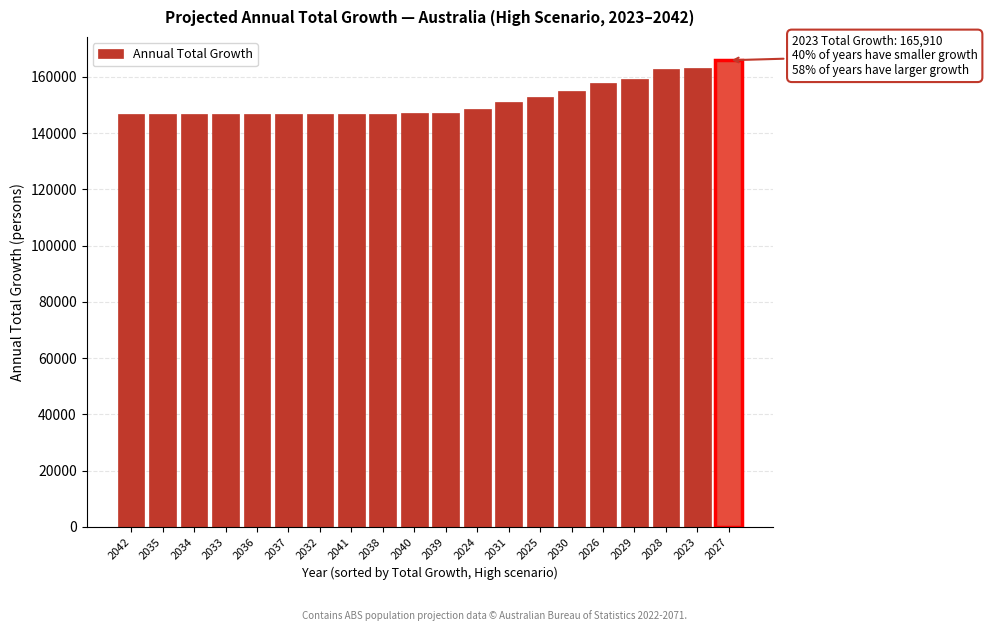

What is the minimum value shown in the chart?

146710